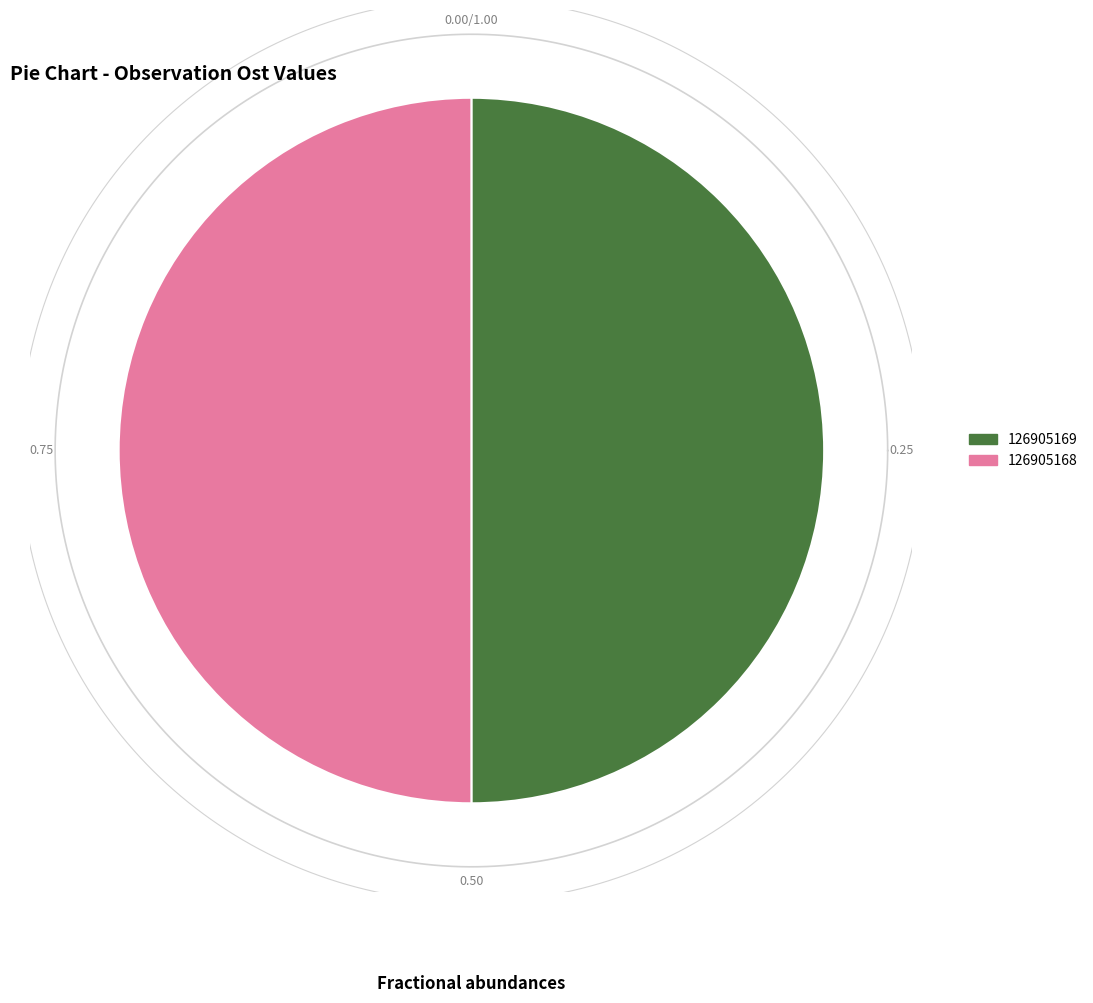

Which has a higher value, 126905168 or 126905169?

126905168